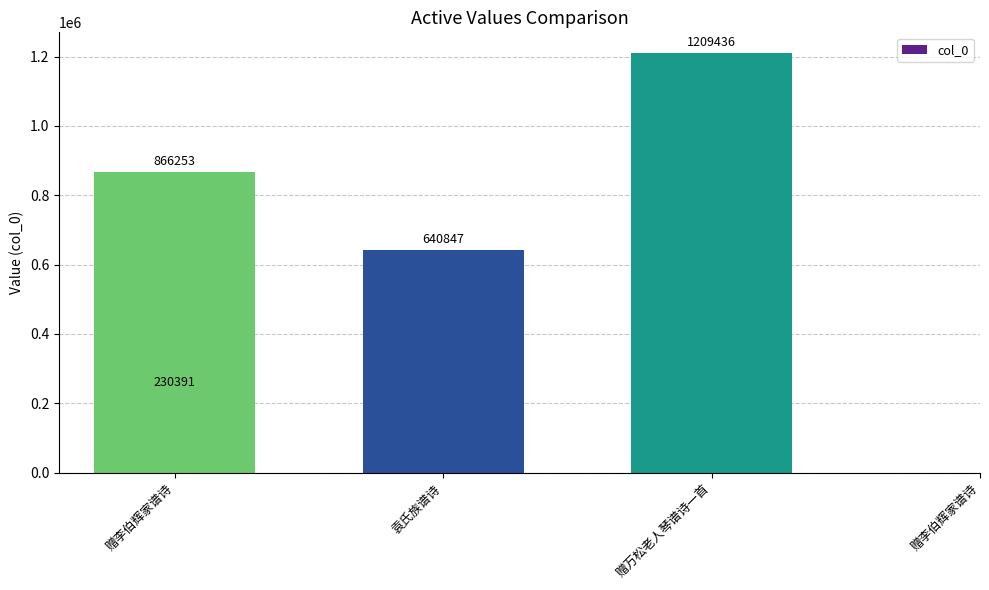

Reading left to right, list all the values displayed in this chart.

230391	640847	1209436	866253